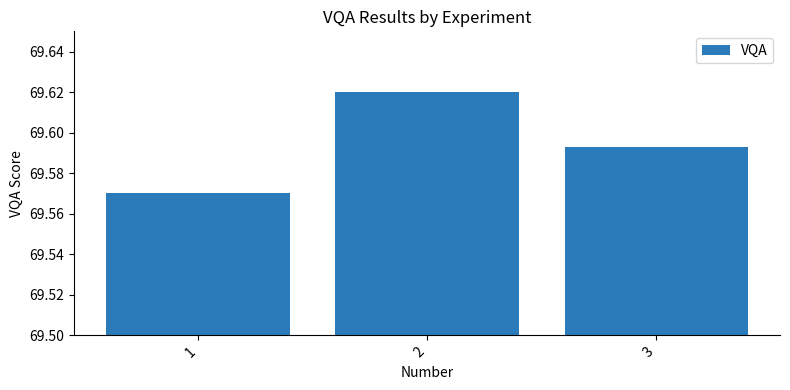

What is the sum of the values at 1 and 2?

139.2